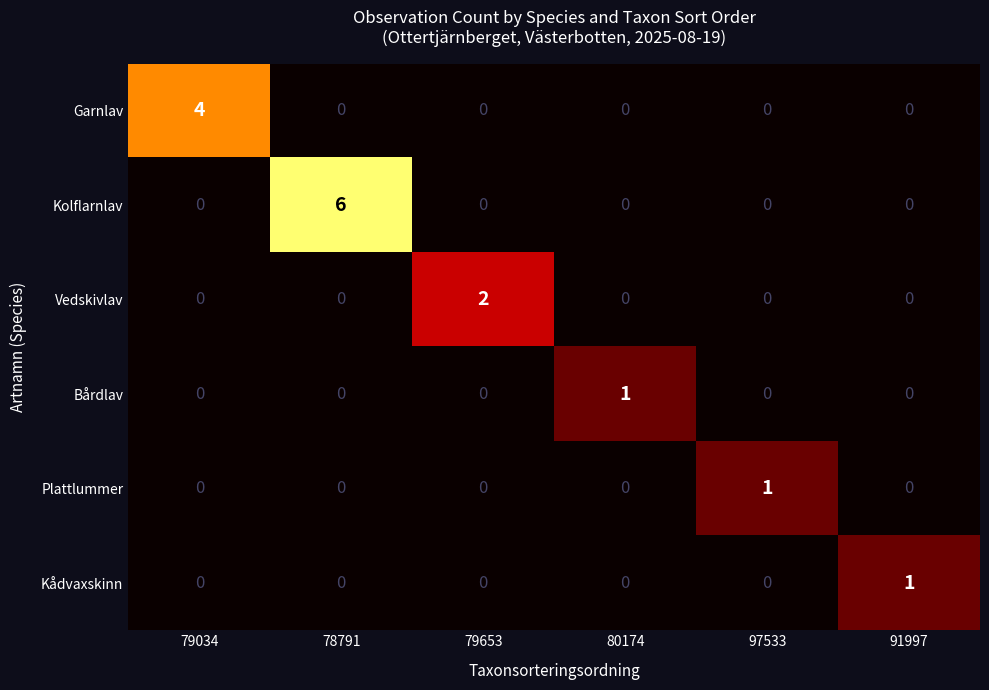

Which series has the largest range (max minus min)?

Kolflarnlav